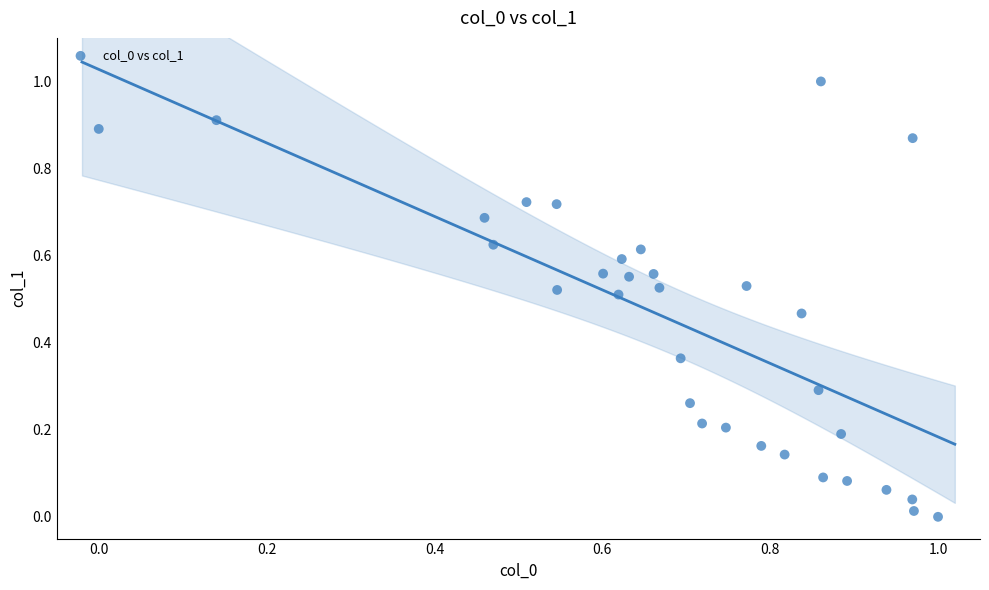

What is the range of X values (max minus min)?

1.0